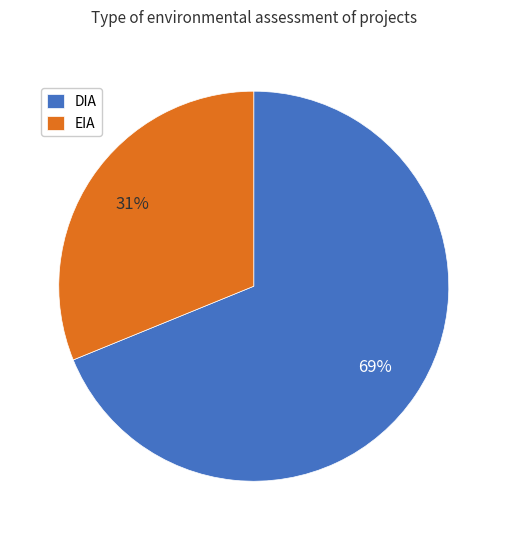

The EIA slice represents 26% of the pie. True or false?

False